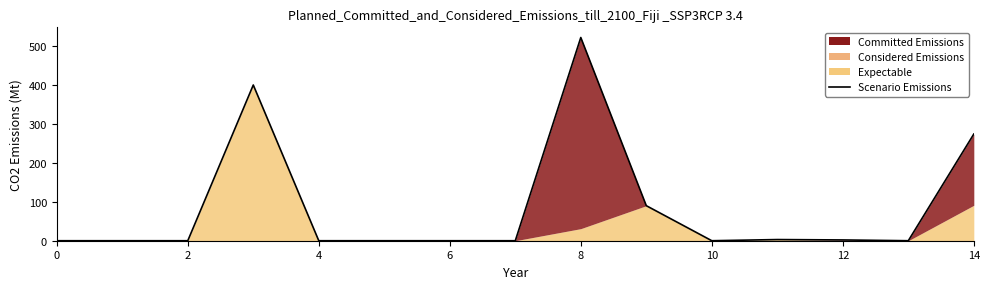

How many lines are shown in the chart?

1